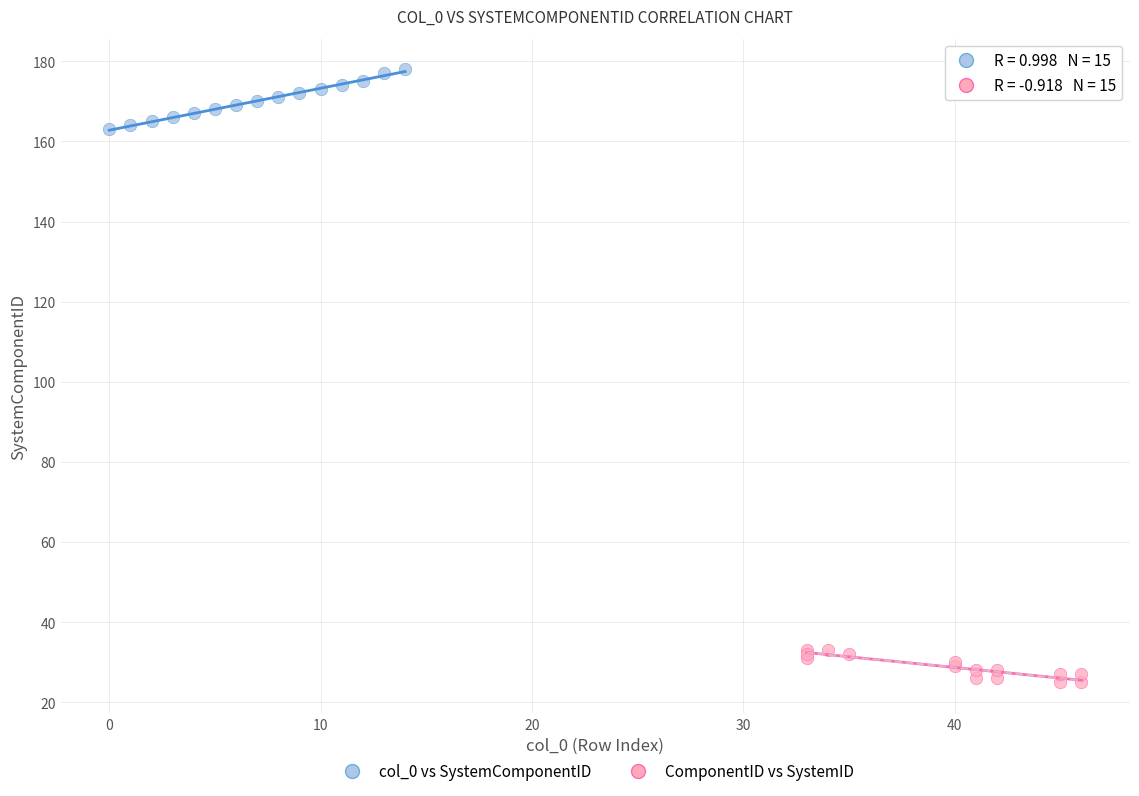

Which series has the largest Y range (max minus min)?

col_0 vs SystemComponentID